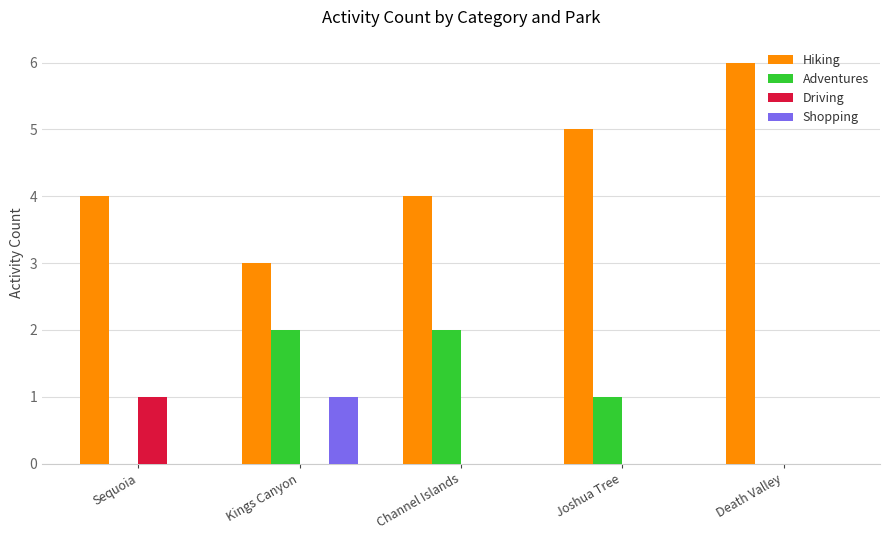

What is the total value across all series at Joshua Tree?

6